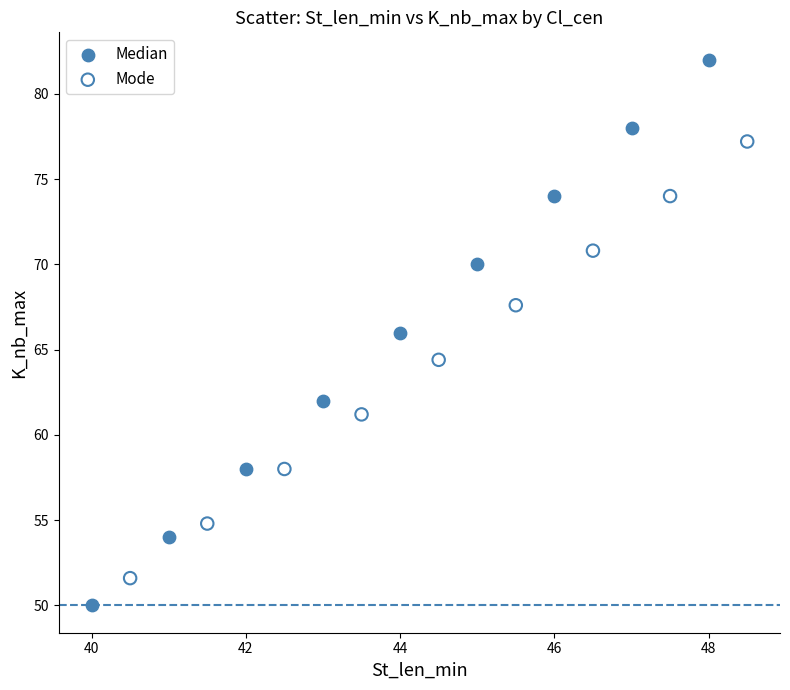

Which series reaches the maximum Y coordinate?

Median